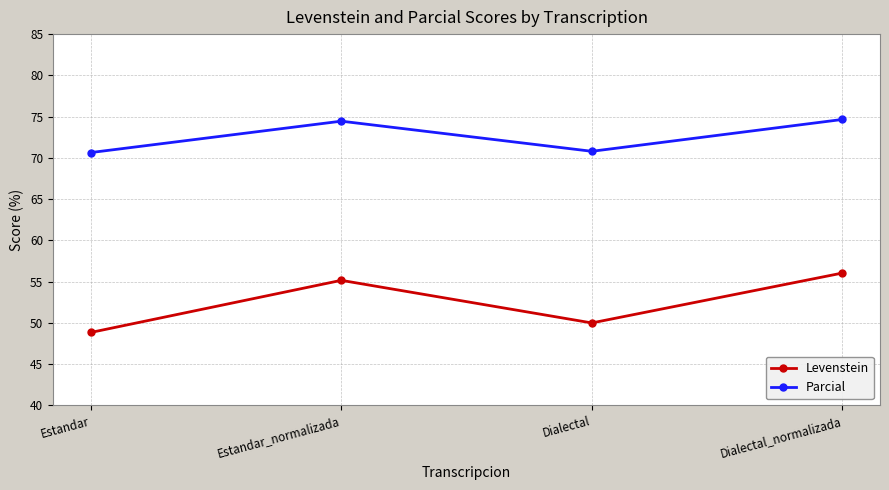

What are all the series names shown in the legend?

Levenstein, Parcial